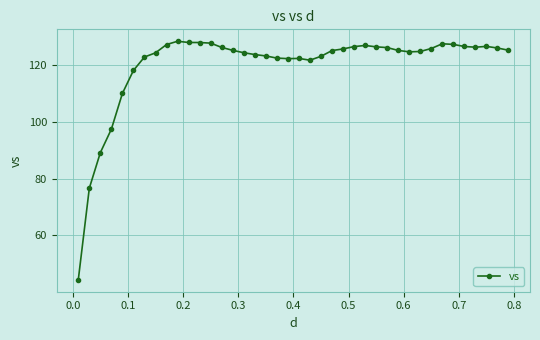

What is the average value?

120.1